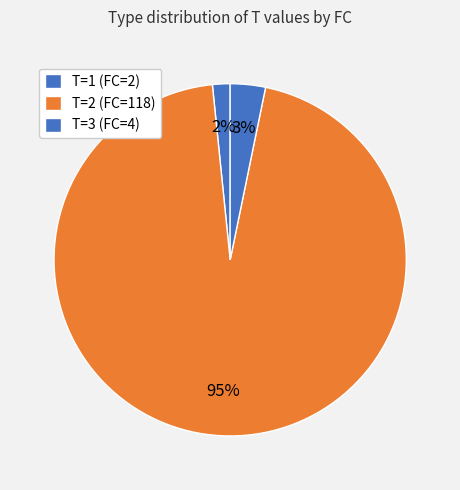

How many slices are in this pie chart?

3